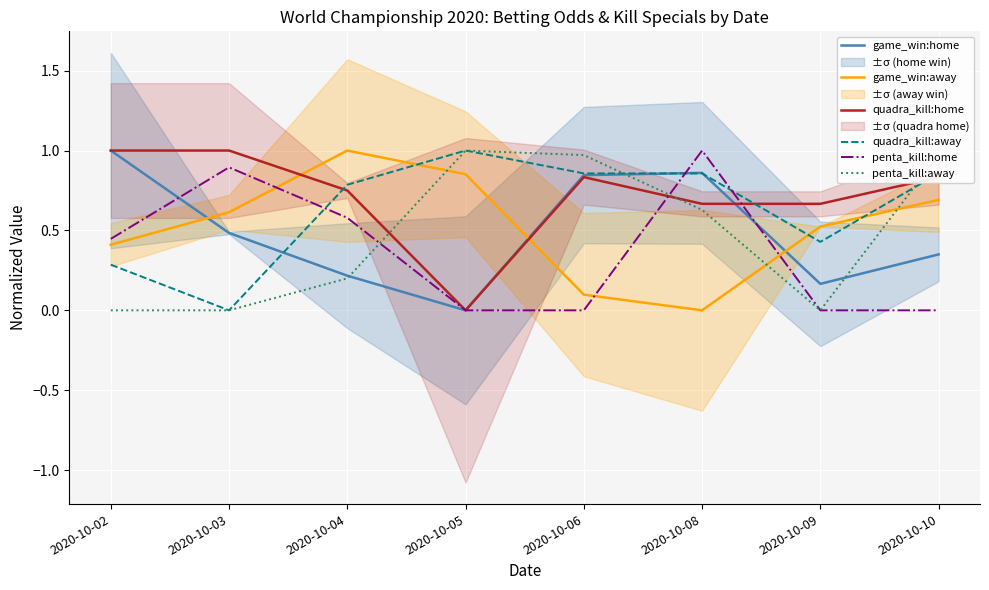

What is the greatest value displayed?

1.0